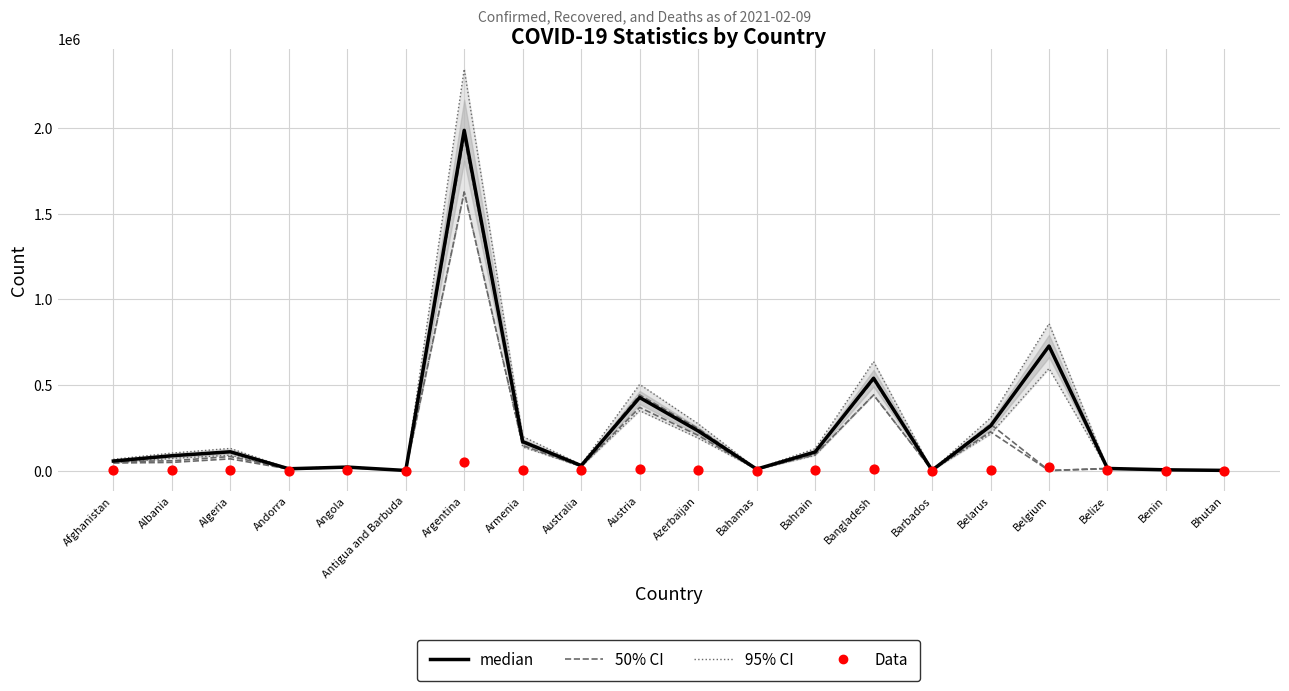

What are all the series names shown in the legend?

50% CI, 95% CI, median, Data